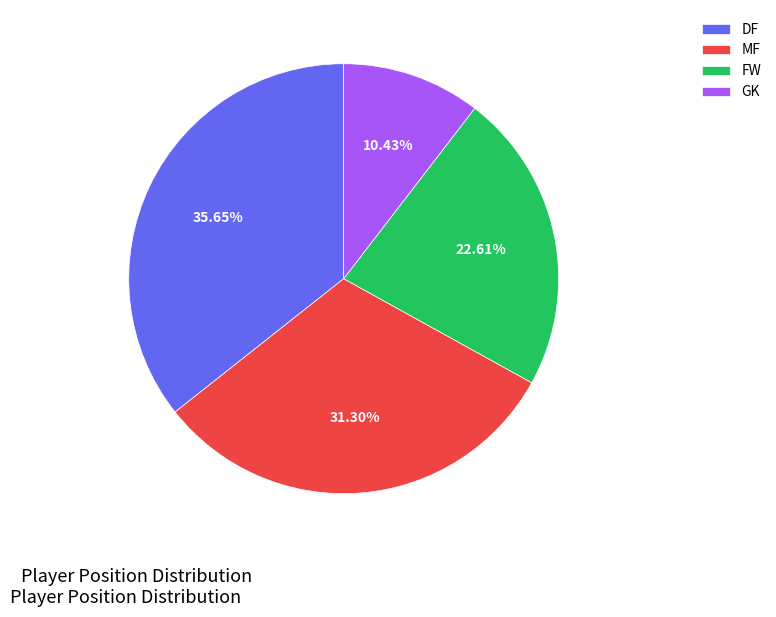

Is the sum of FW and DF greater than half?

Yes